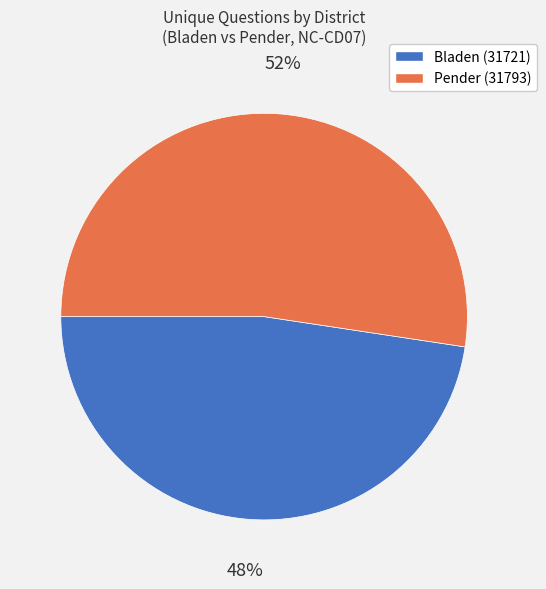

To the nearest percent, what is the average slice percentage?

50%